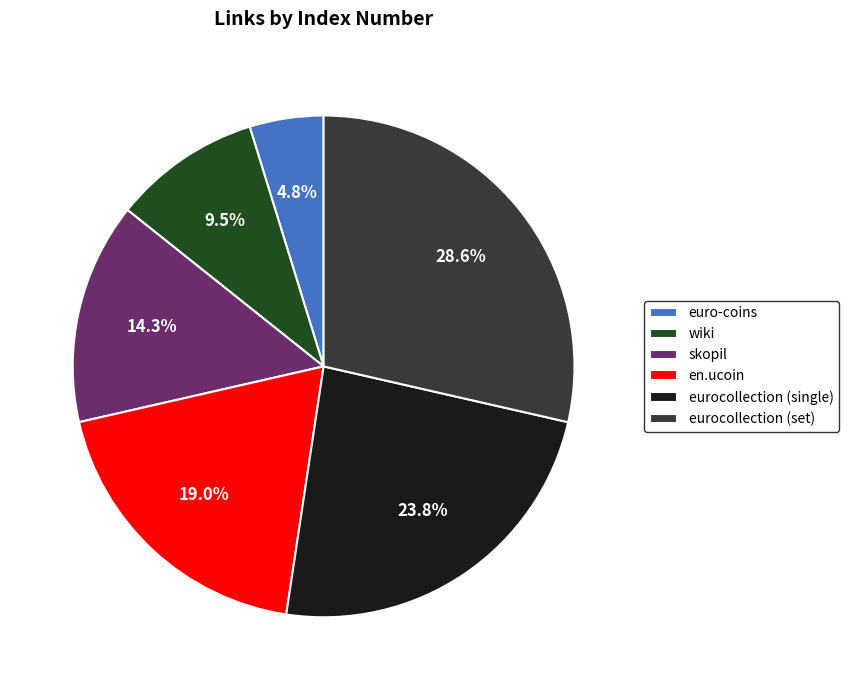

Rank the categories by value from lowest to highest.

euro-coins, wiki, skopil, en.ucoin, eurocollection (single), eurocollection (set)